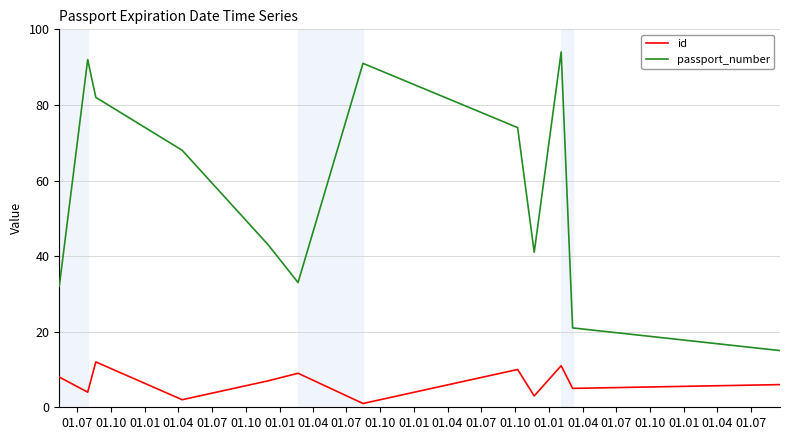

How many lines are shown in the chart?

2